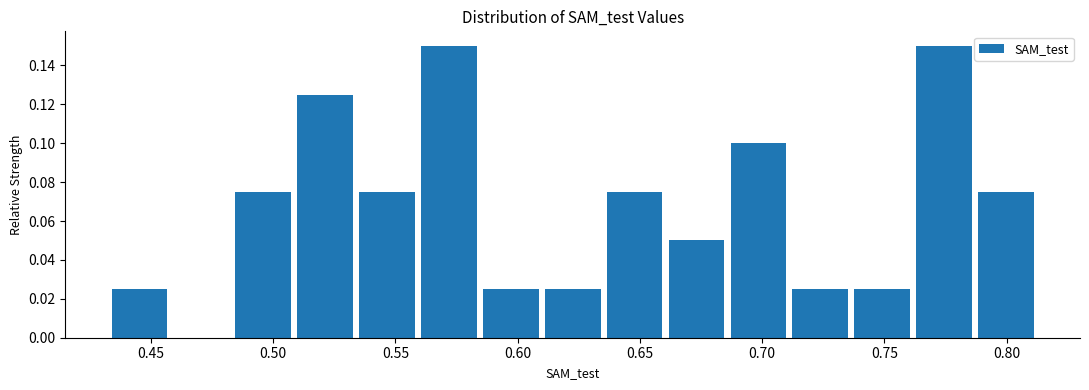

Reading left to right, list every bar in this chart as the range it spans on the x-axis followed by its height. Neither the bar edges nor the heights are printed on the chart, so give them approximately, as read against the axes.

0.435 to 0.460: 0.026
0.460 to 0.485: 0
0.485 to 0.510: 0.076
0.510 to 0.535: 0.126
0.535 to 0.560: 0.076
0.560 to 0.585: 0.150
0.585 to 0.610: 0.026
0.610 to 0.635: 0.026
0.635 to 0.660: 0.076
0.660 to 0.685: 0.050
0.685 to 0.710: 0.100
0.710 to 0.735: 0.026
0.735 to 0.760: 0.026
0.760 to 0.785: 0.150
0.785 to 0.810: 0.076